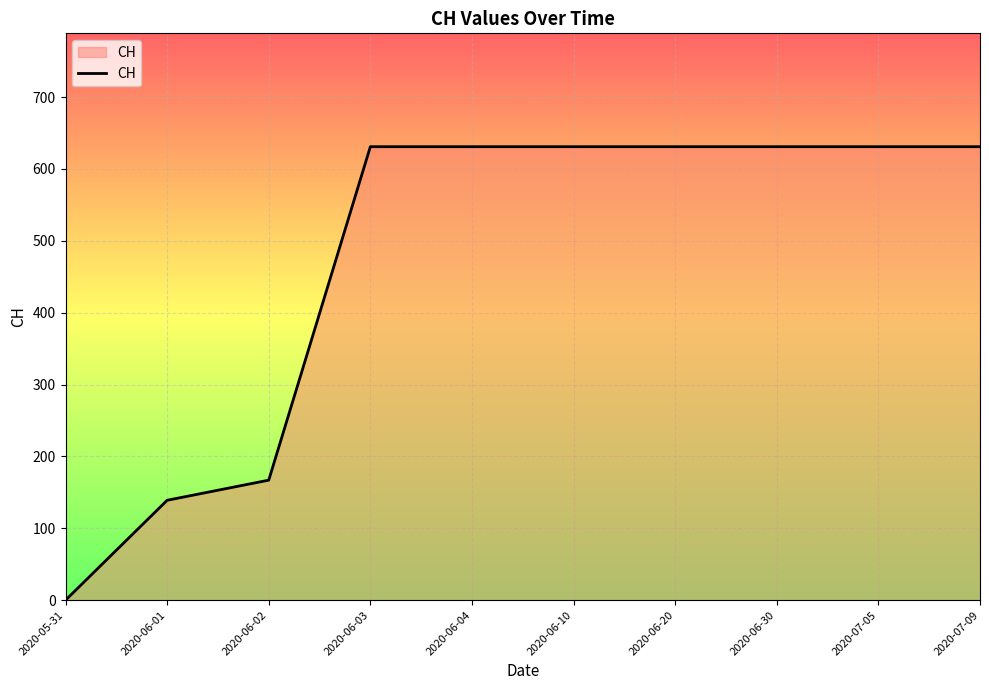

Reading right to left, transcribe all the data shown in this chart.

631	631	631	631	631	631	631	167	139	0